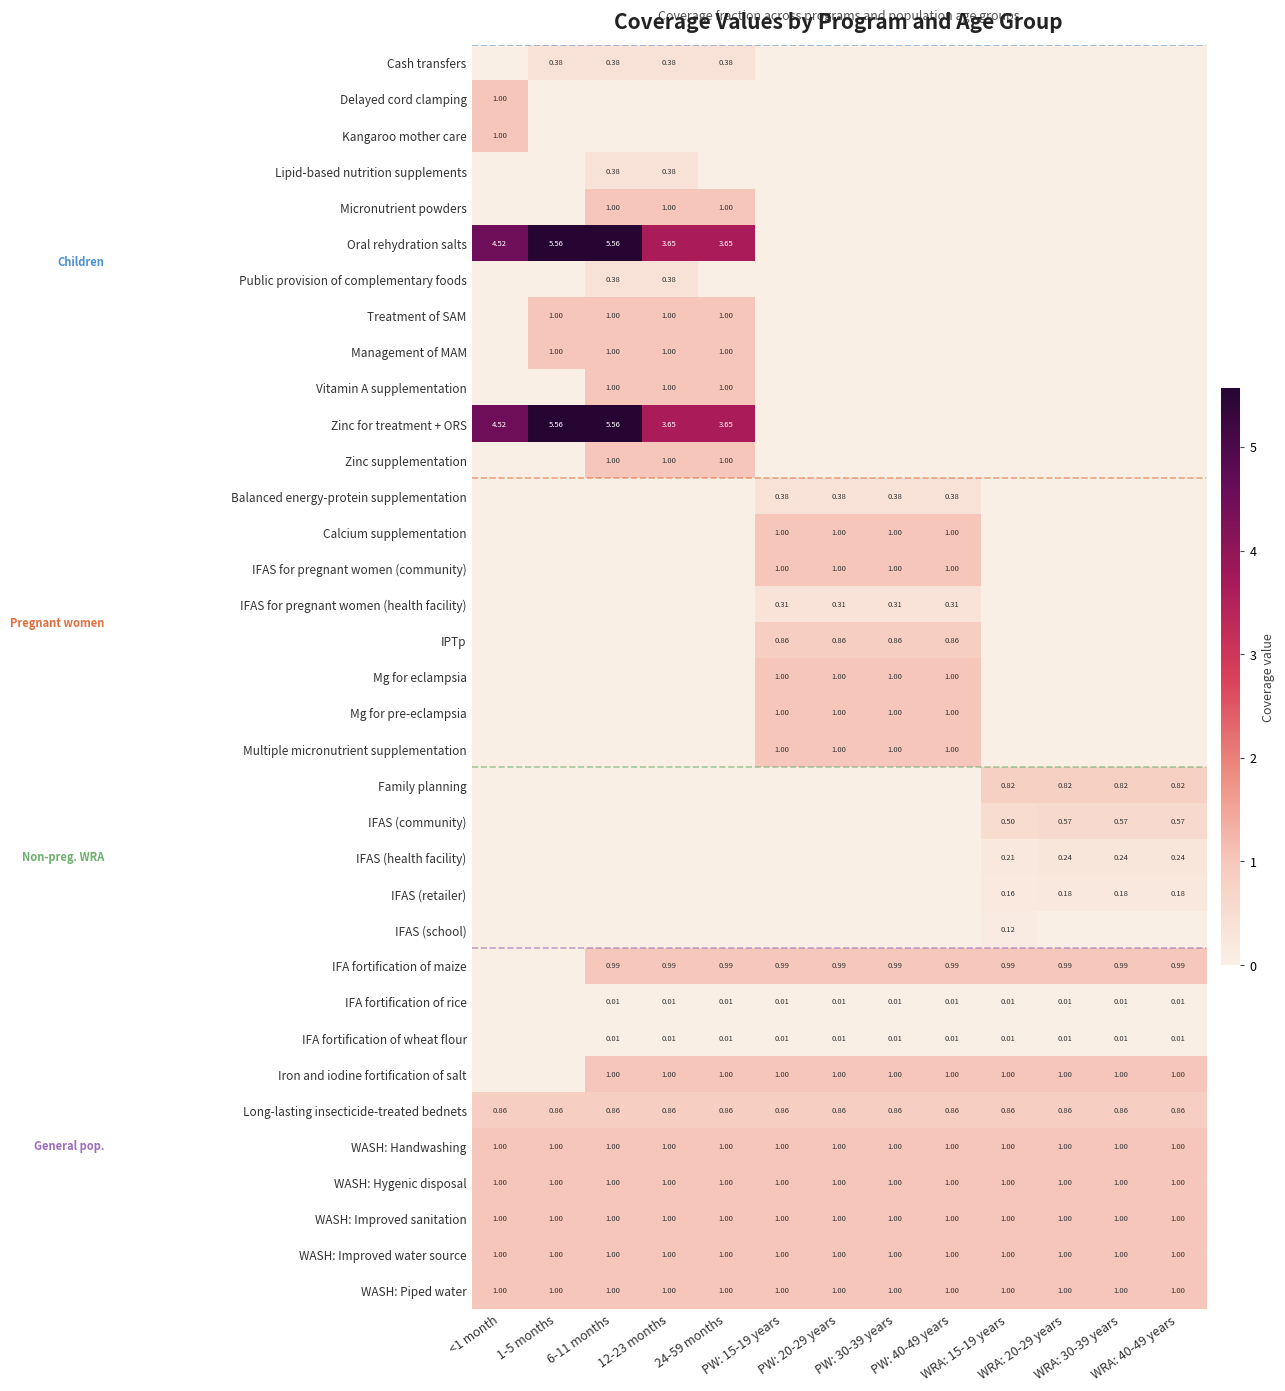

What is the total value across all series at PW: 15-19 years?

14.4